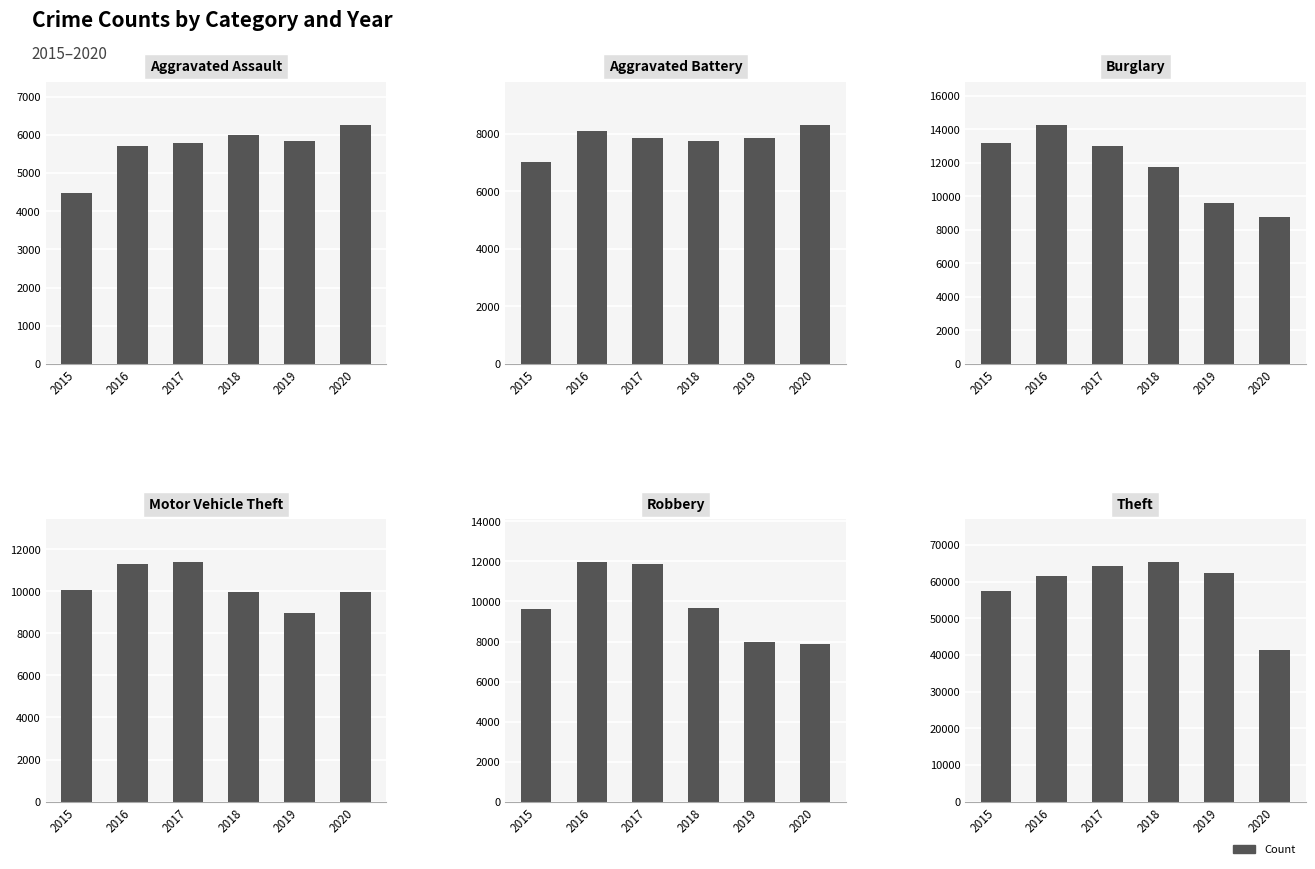

Is it true that Theft equals 61624 at 2016?

True